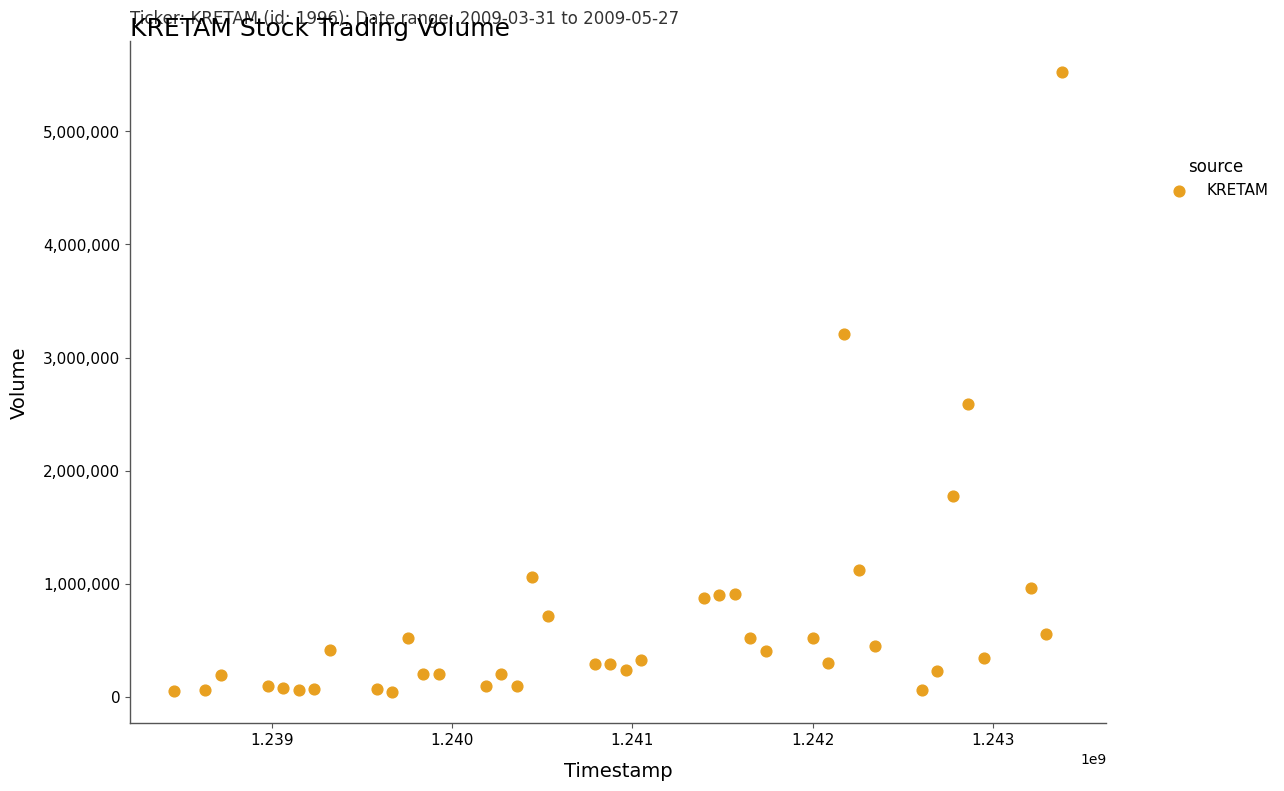

What is the range of X values (max minus min)?

4924800